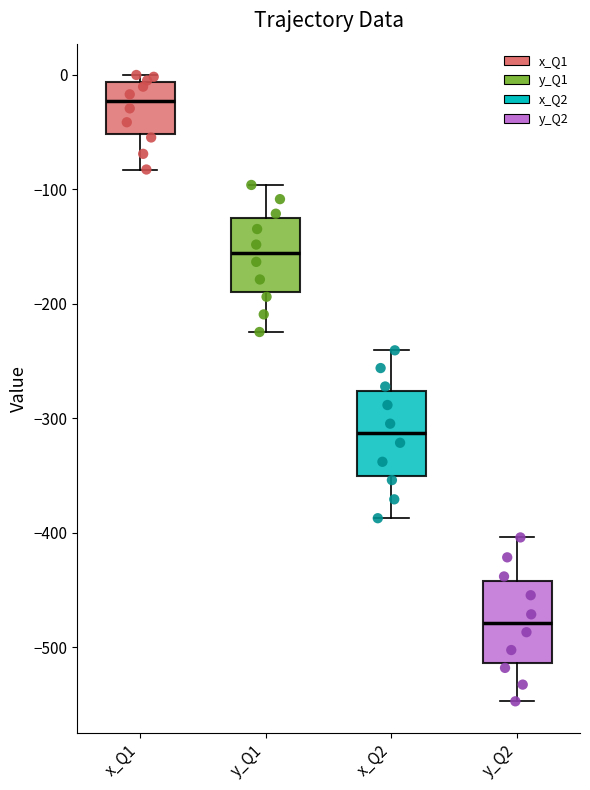

Where is the lower edge of the box for x_Q1 on the y-axis? The values are not printed on the chart, so give them approximately, as read against the axis.

-50